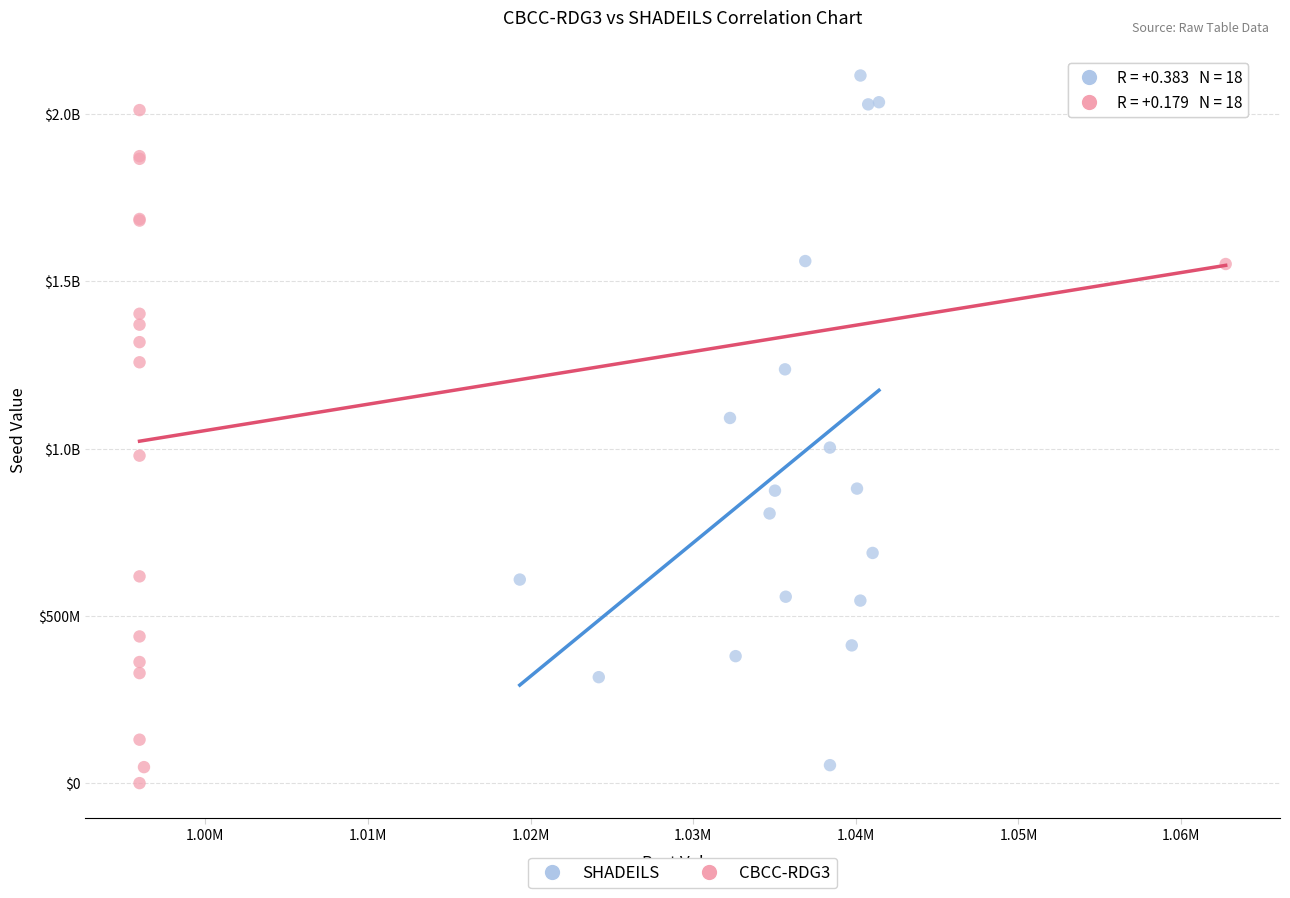

What are all the series names shown in the legend?

SHADEILS, CBCC-RDG3